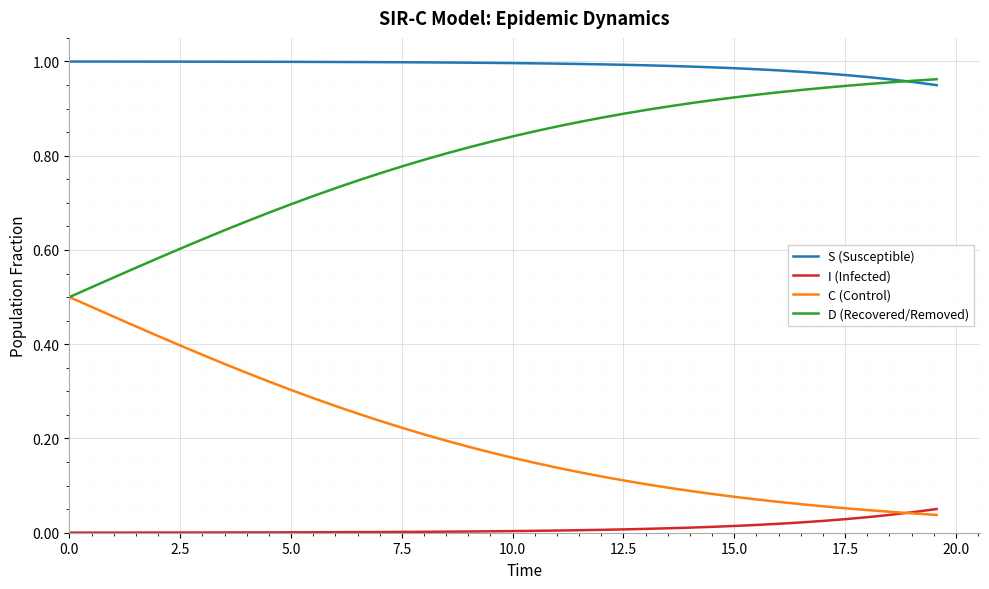

Is this an area chart (filled region under the line)?

No